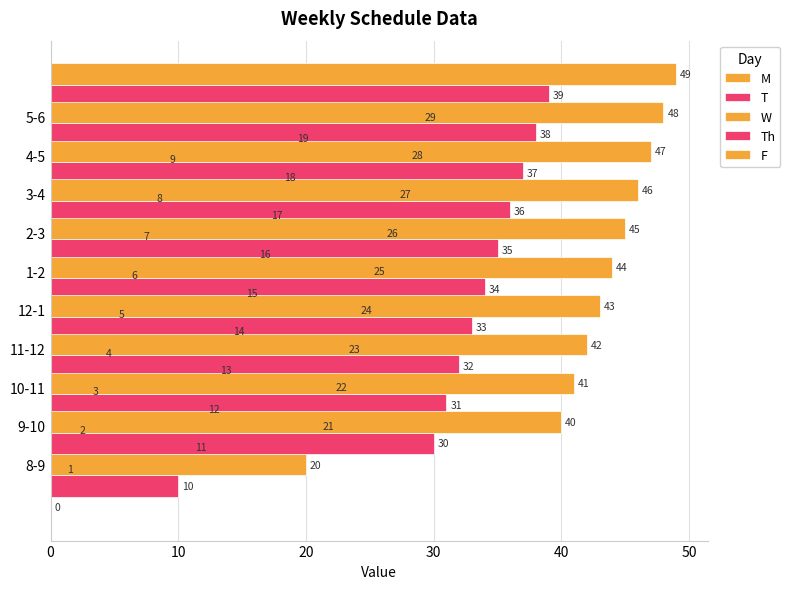

Reading left to right, extract all data points from this chart.

M: 0	1	2	3	4	5	6	7	8	9
T: 10	11	12	13	14	15	16	17	18	19
W: 20	21	22	23	24	25	26	27	28	29
Th: 30	31	32	33	34	35	36	37	38	39
F: 40	41	42	43	44	45	46	47	48	49